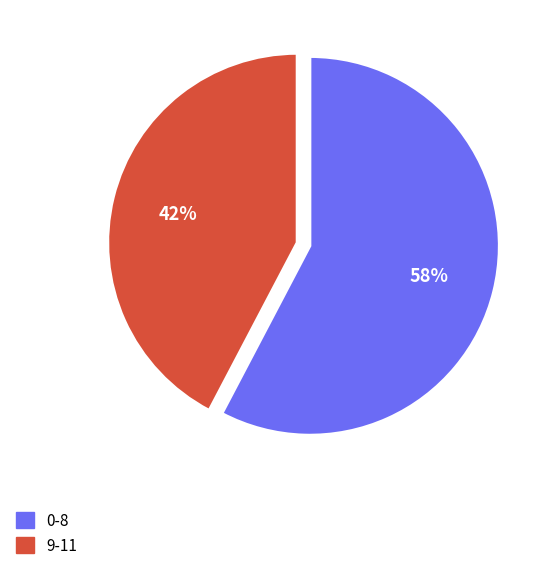

Does any single category account for the majority?

Yes